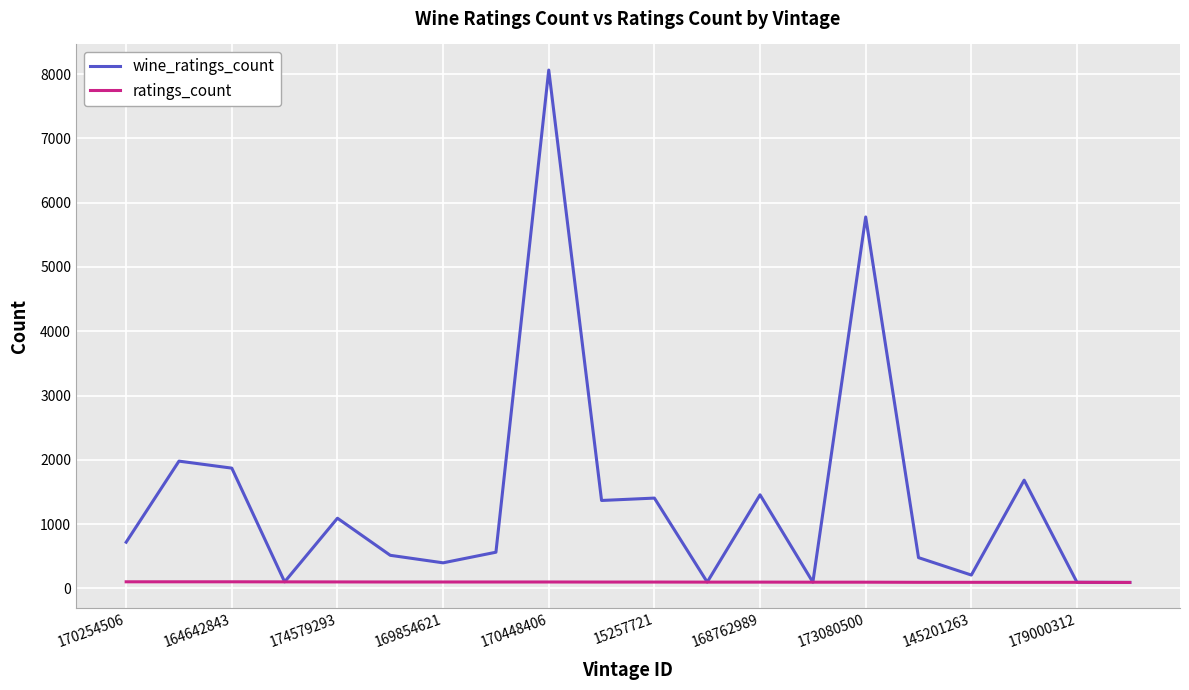

Which series has the largest range (max minus min)?

wine_ratings_count